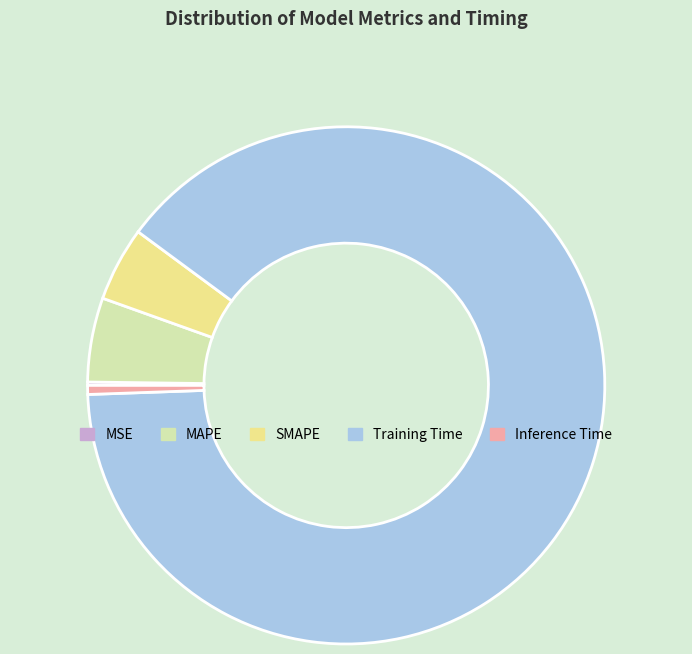

True or false: Inference Time accounts for 1% of the total.

True